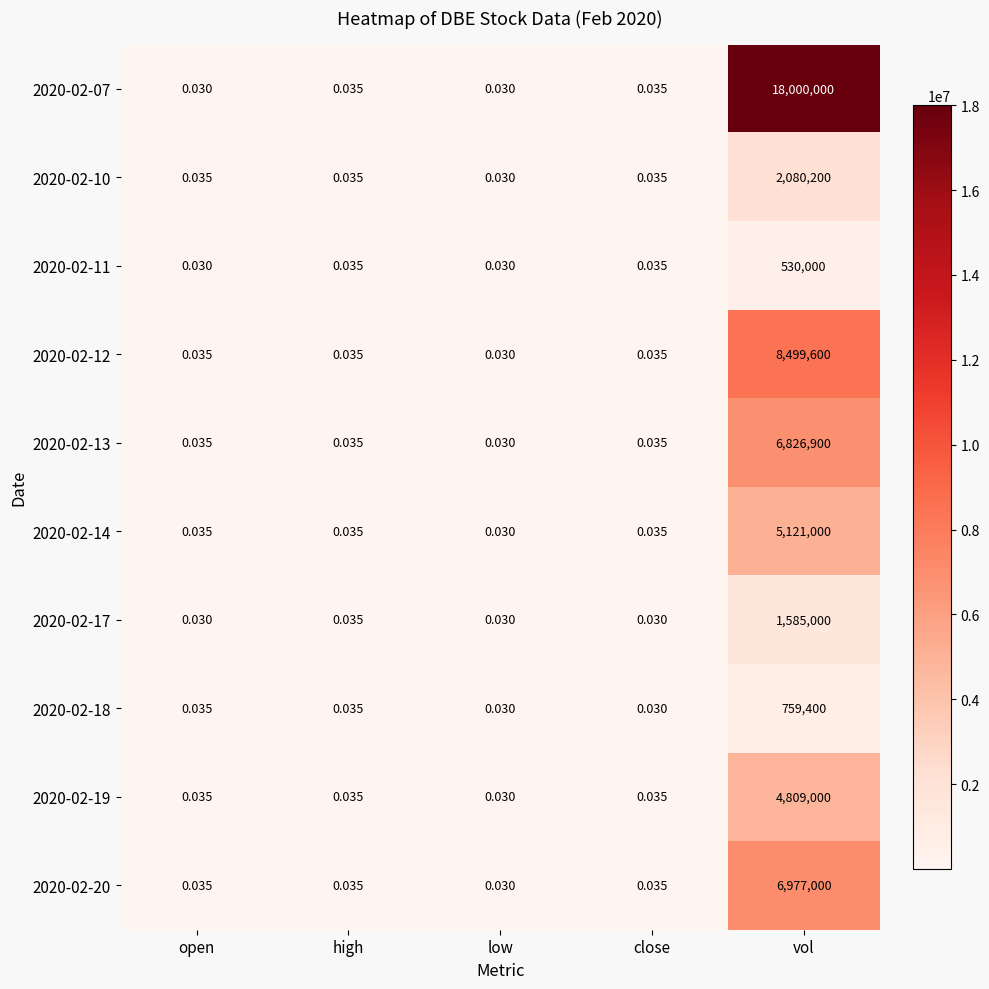

Which category has the highest value across all series?

vol